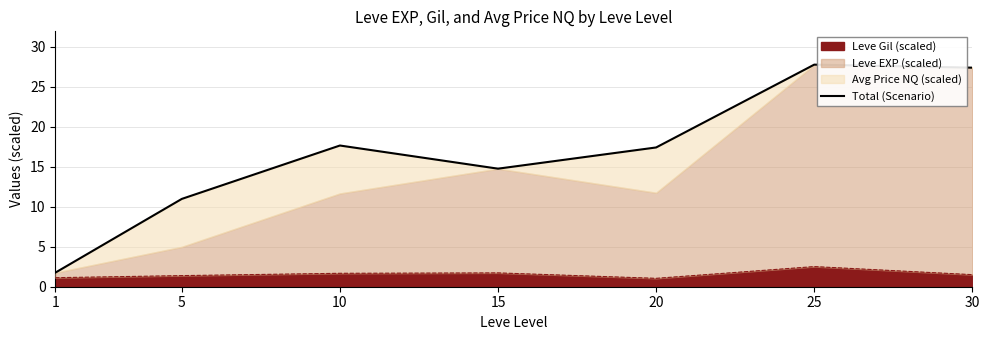

Rank the categories by value from lowest to highest.

1, 5, 15, 20, 10, 30, 25